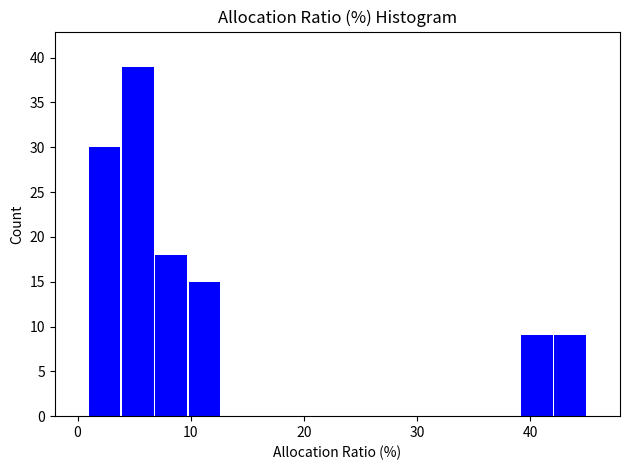

Around what value on the x-axis is the tallest bar? Give the approximate position of its centre, as read against the axis.

5